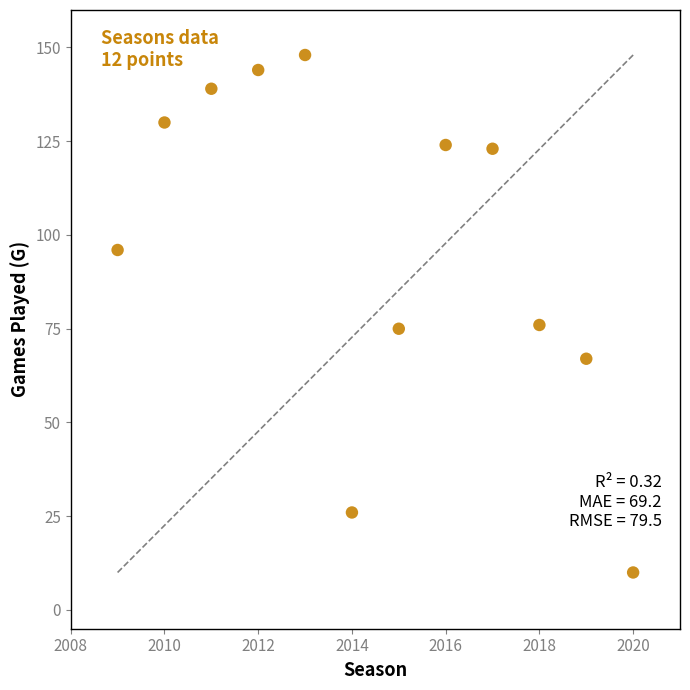

What is the average X value?

2014